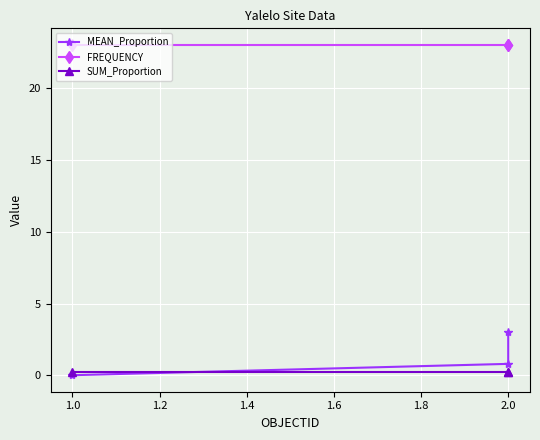

Rank the series at 1.0 from lowest to highest value.

MEAN_Proportion, SUM_Proportion, FREQUENCY